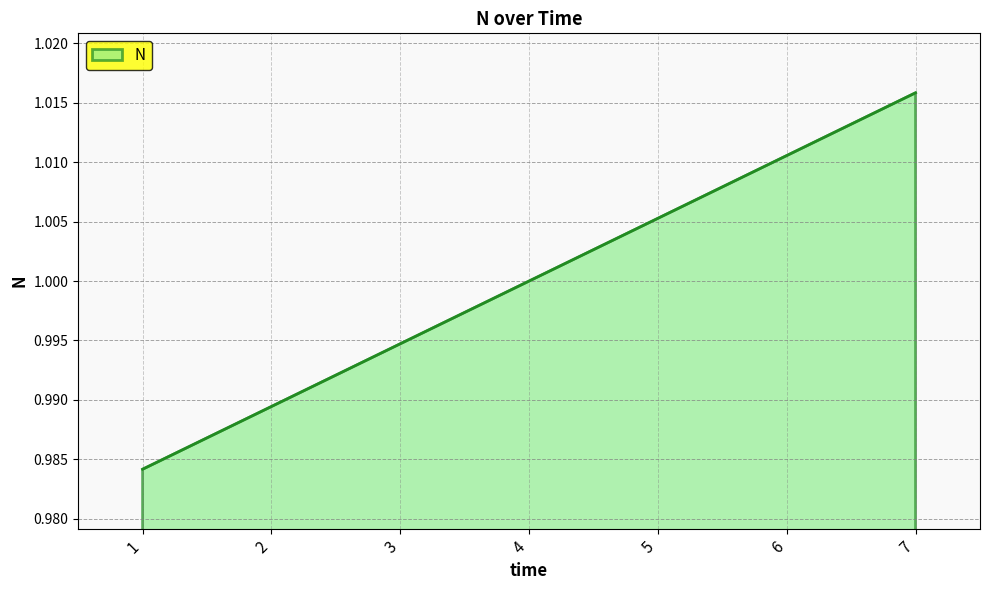

True or false: the data shows 1.0 at 3.

True